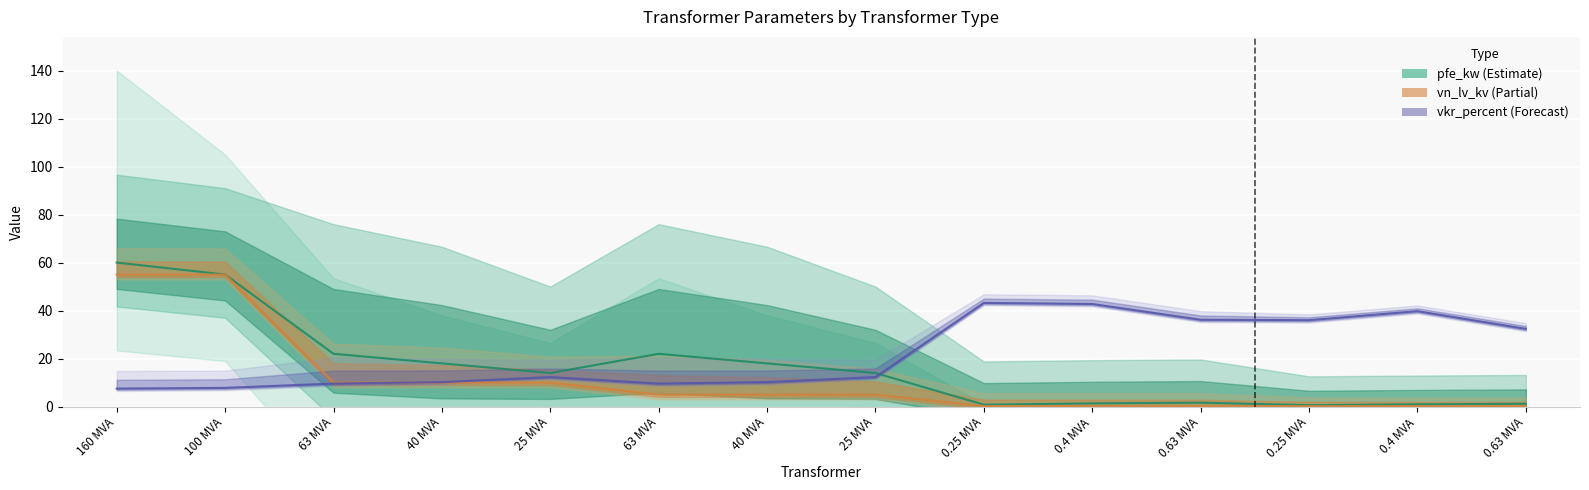

How many lines are shown in the chart?

3